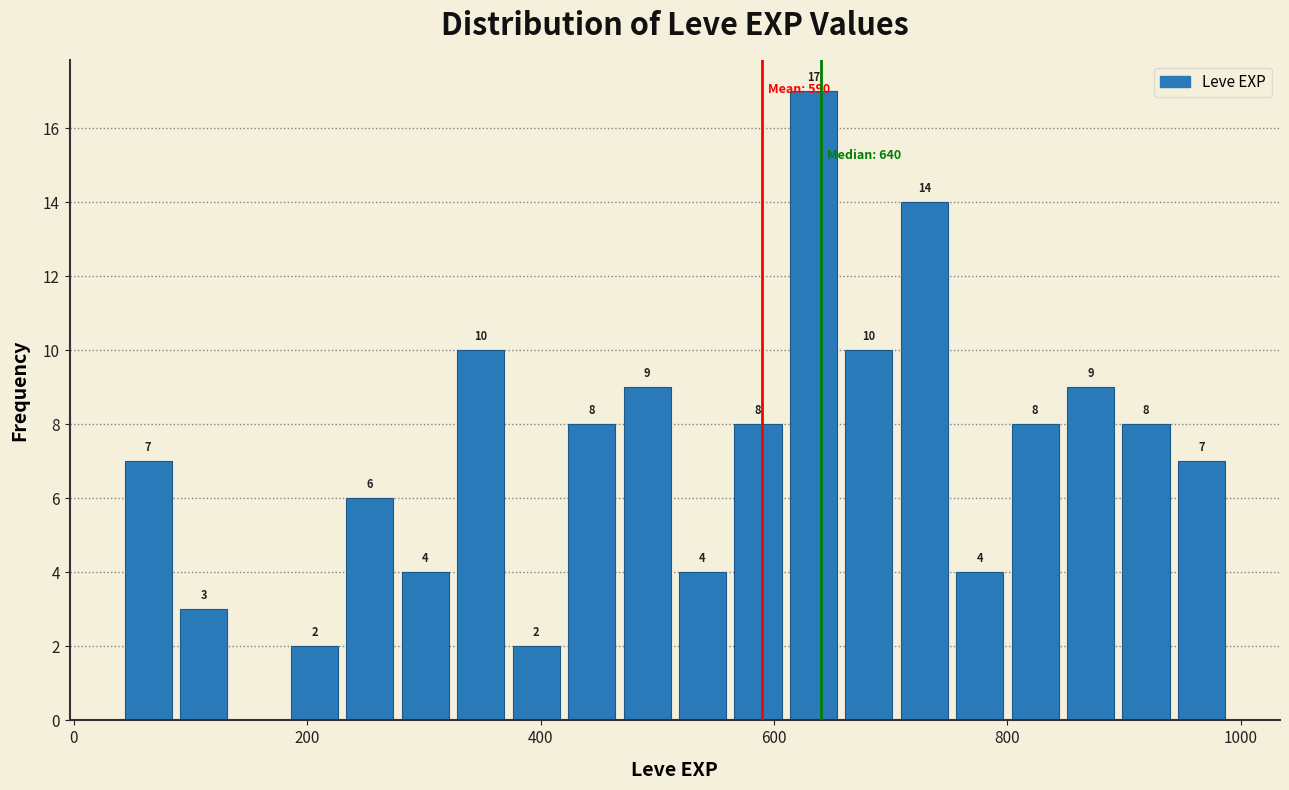

Around what value on the x-axis is the tallest bar? Give the approximate position of its centre, as read against the axis.

640